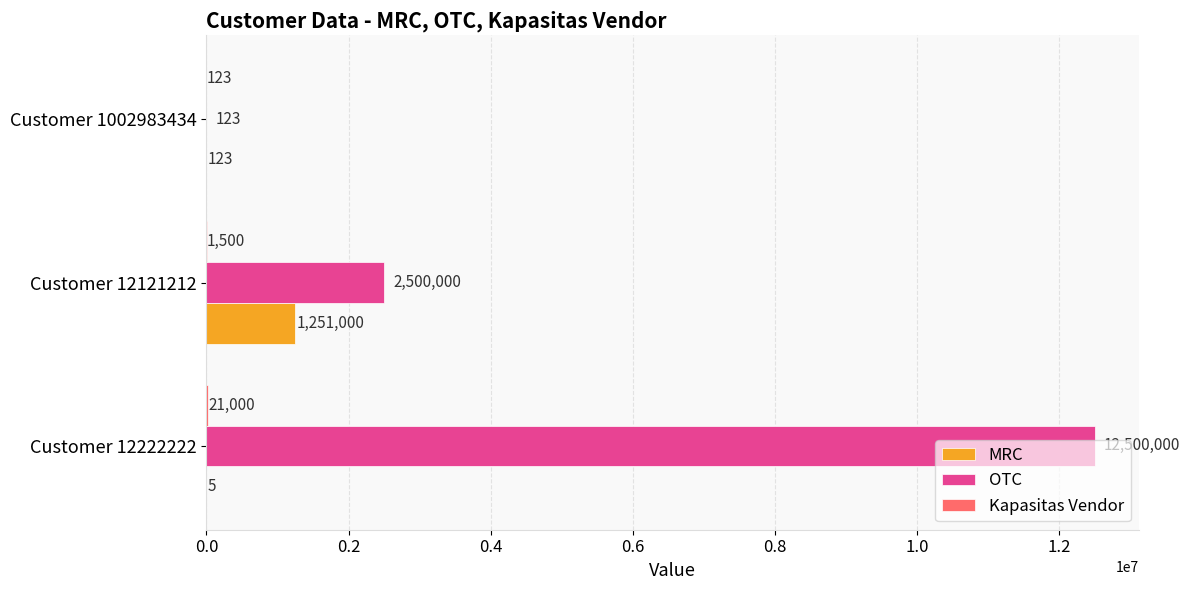

Which category has the highest value across all series?

Customer 12222222